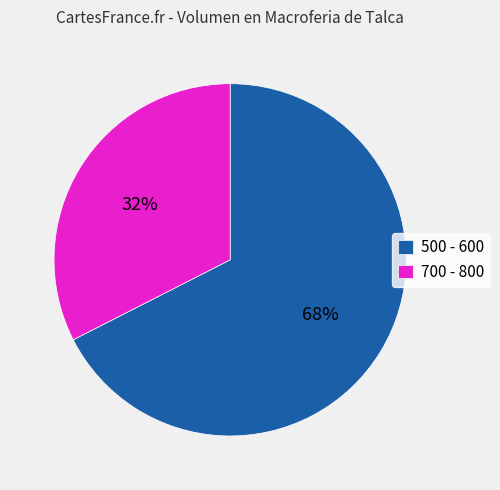

Which slice represents more than half of the pie?

500 - 600